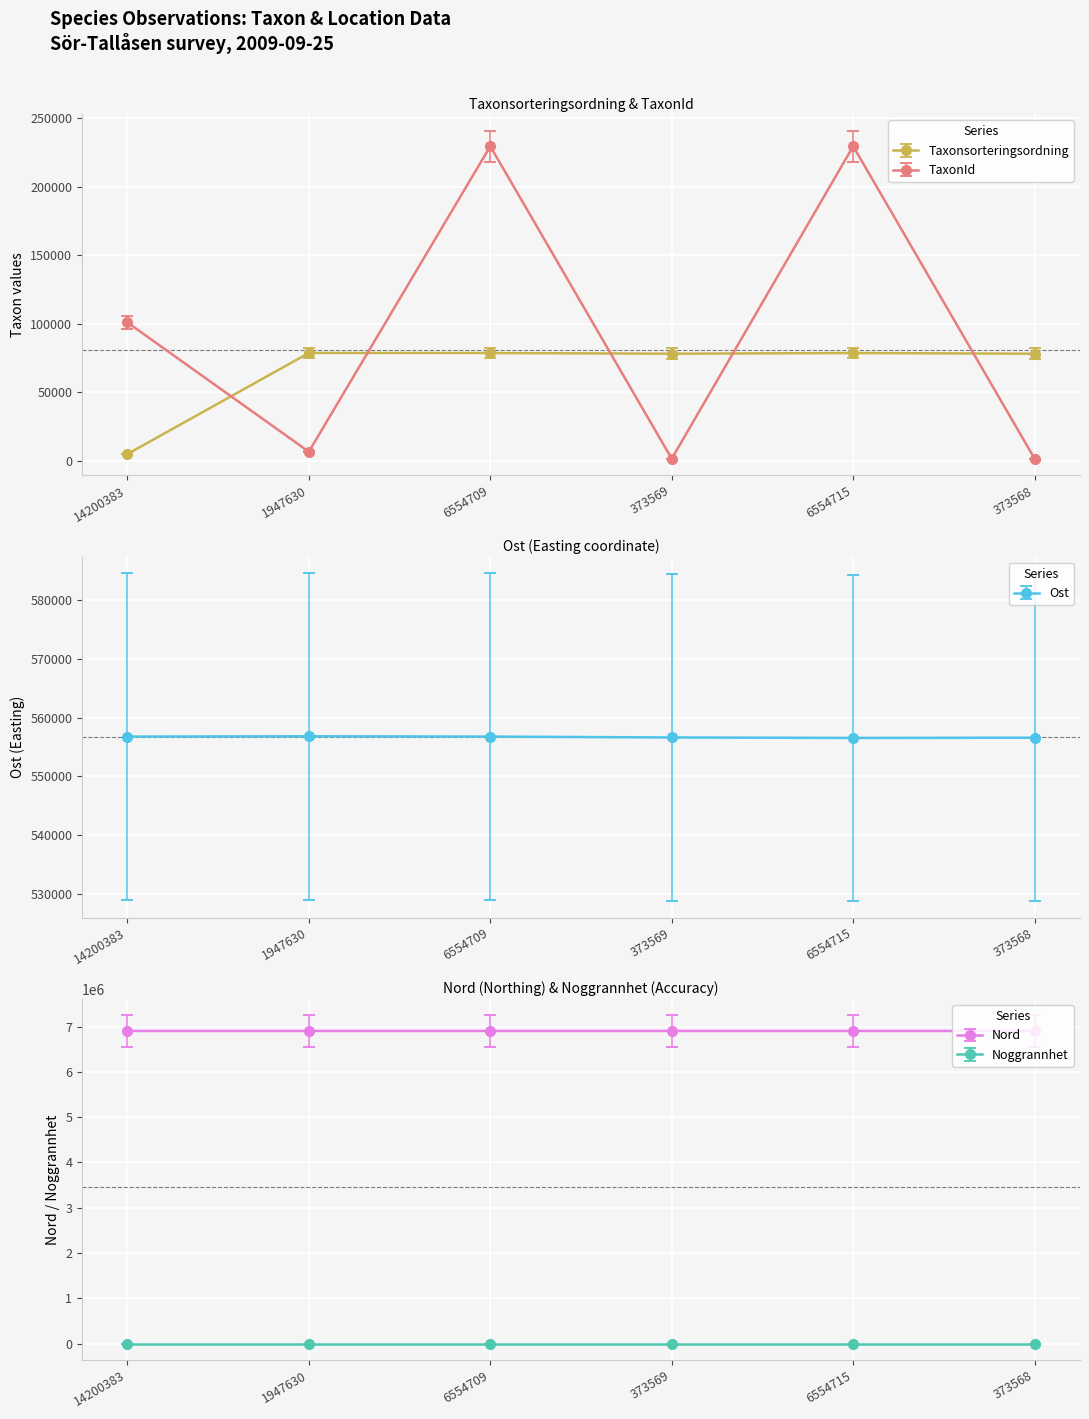

Which label corresponds to the smallest value in the chart?

373569